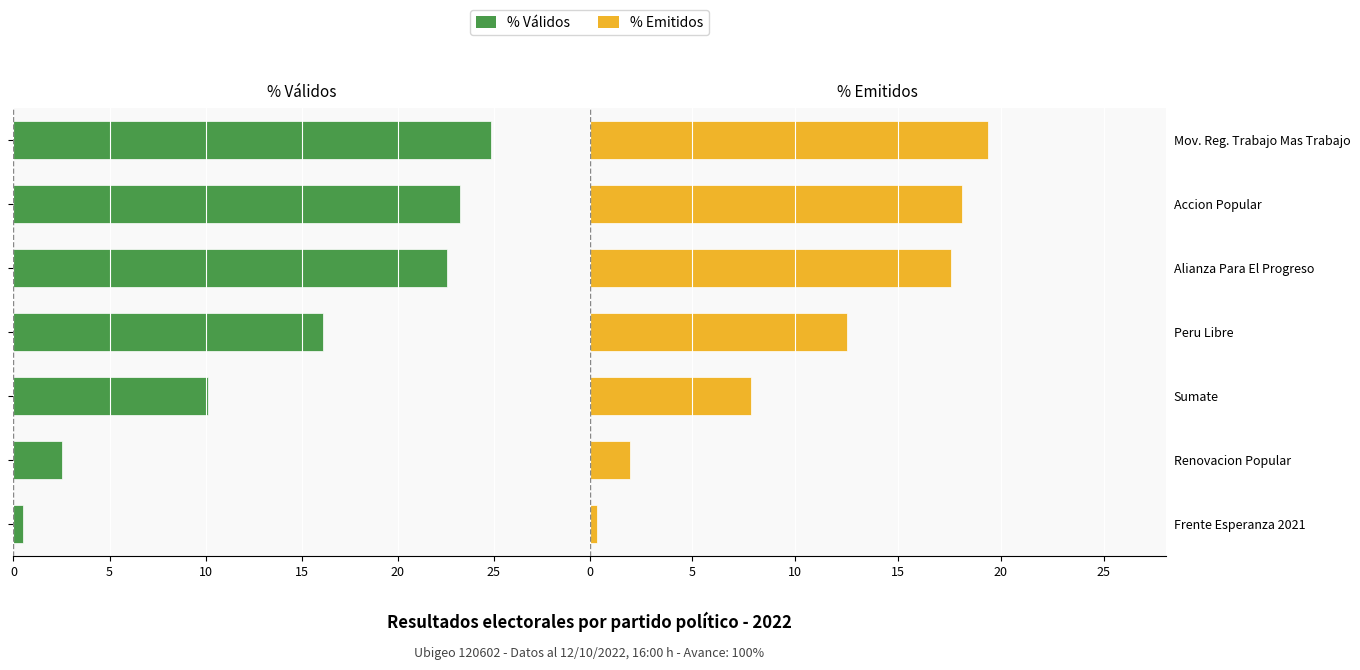

Which has a higher value, Alianza Para El Progreso or Peru Libre?

Peru Libre